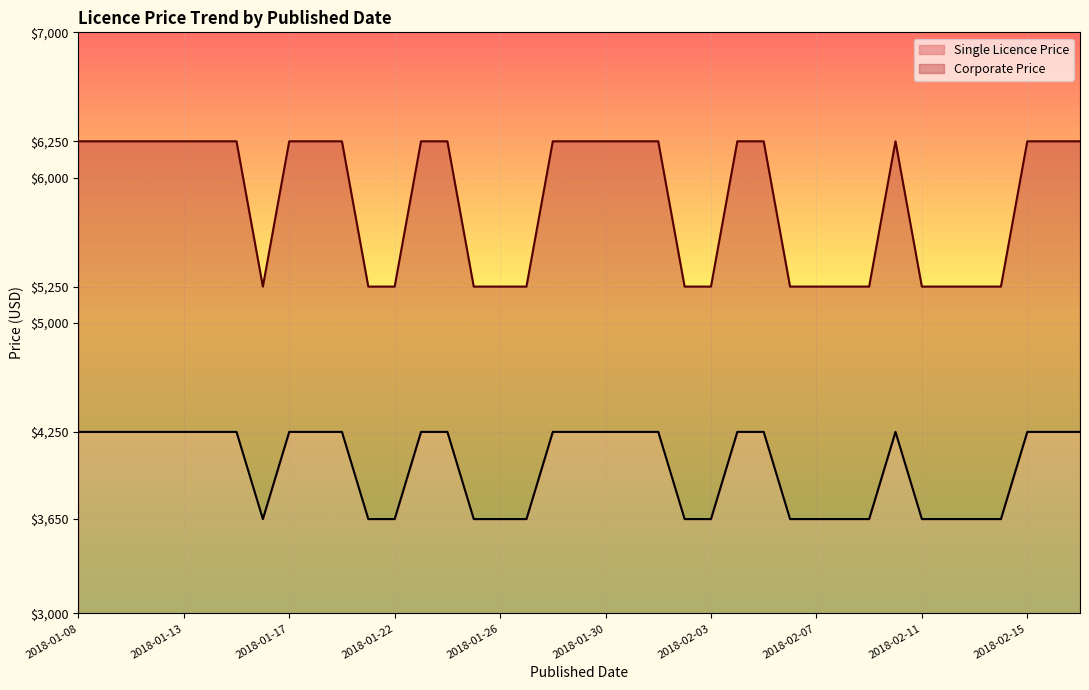

What is the sum of all Corporate Price values?

227750